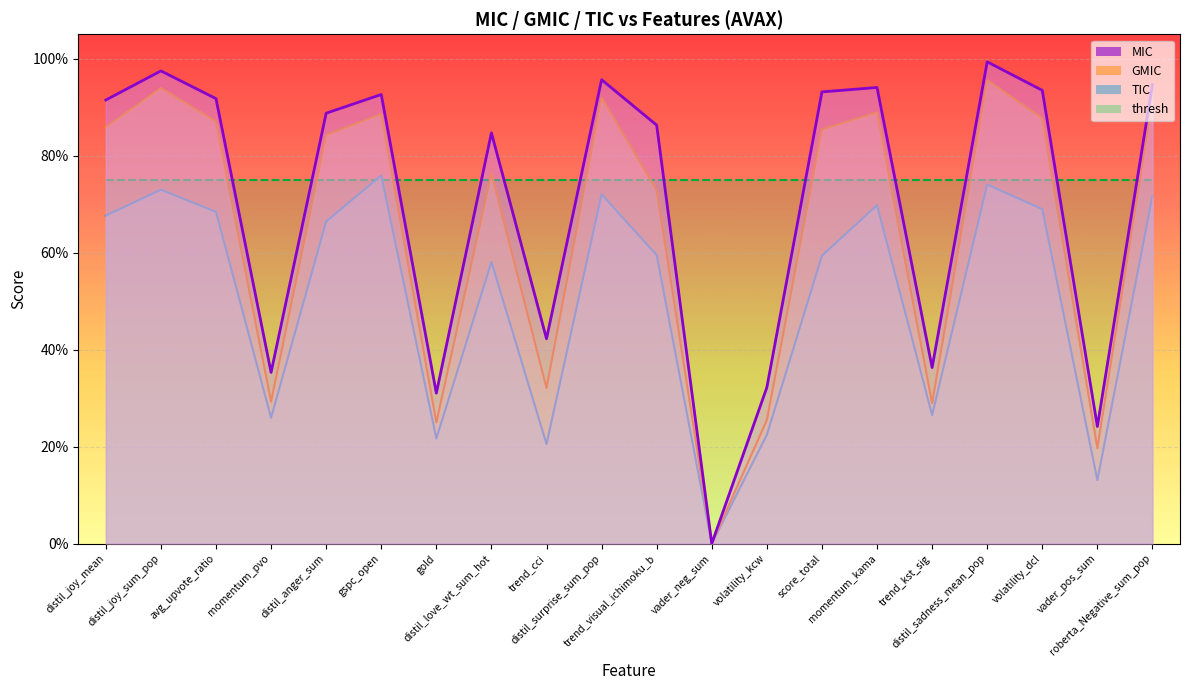

Which series has the largest total across all categories?

MIC